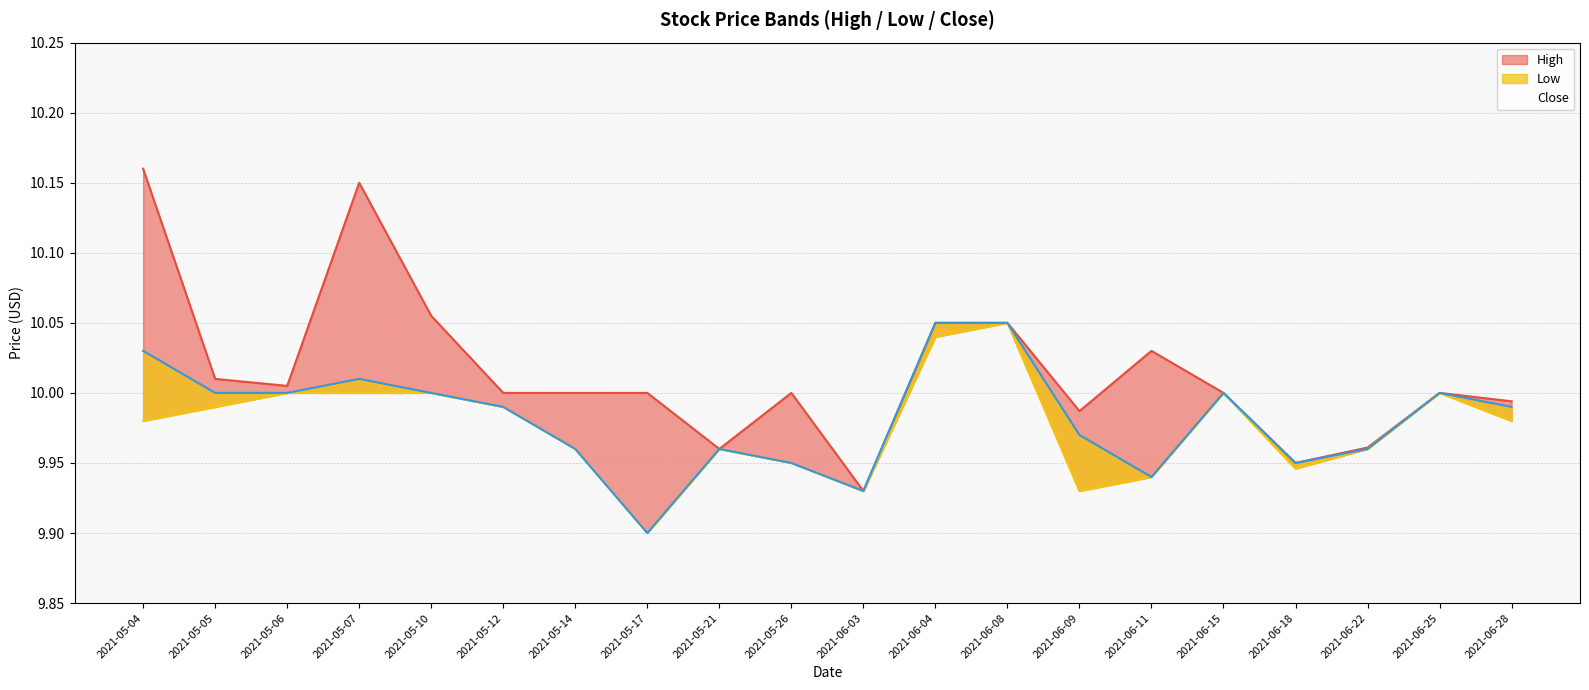

Between 2021-05-07 and 2021-06-09, which is larger?

2021-05-07